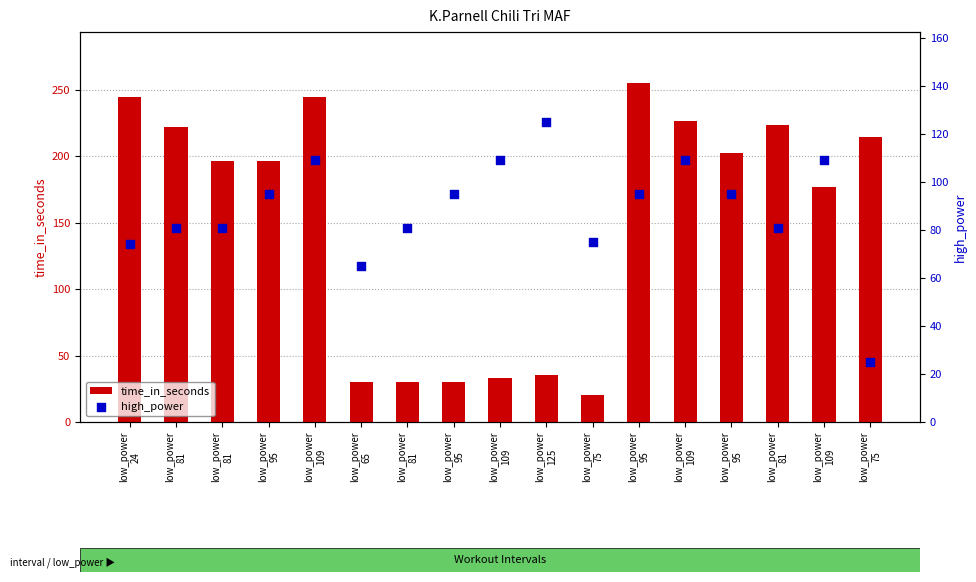

Which series has the largest Y range (max minus min)?

time_in_seconds